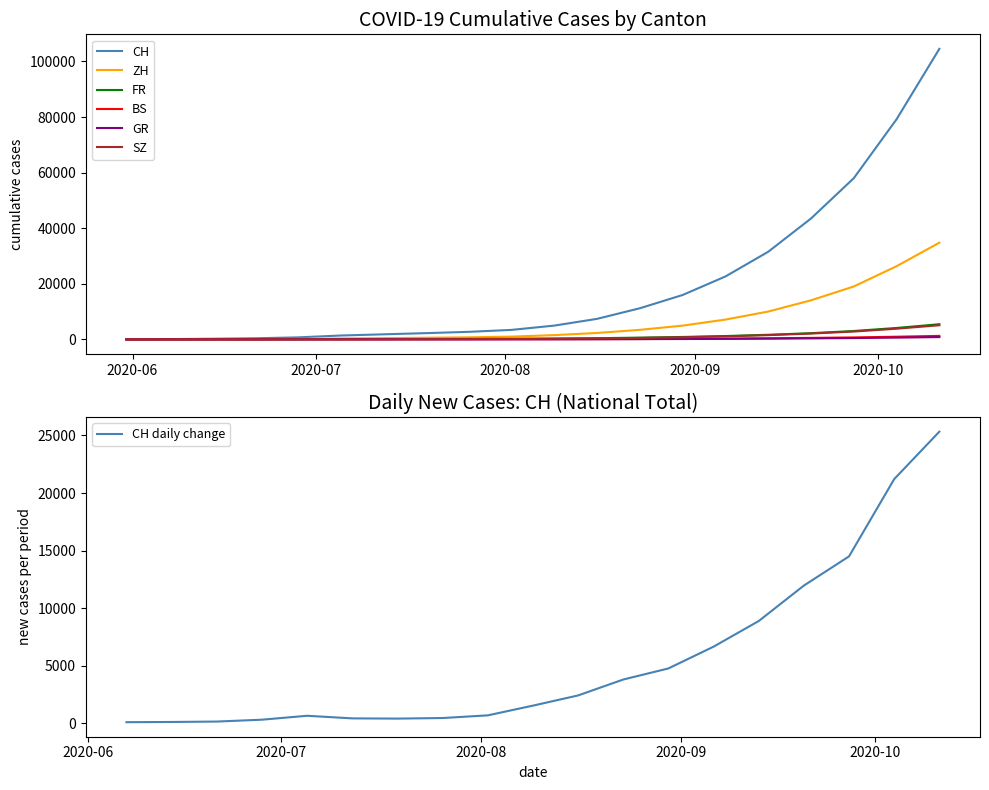

How many lines are shown in the chart?

6